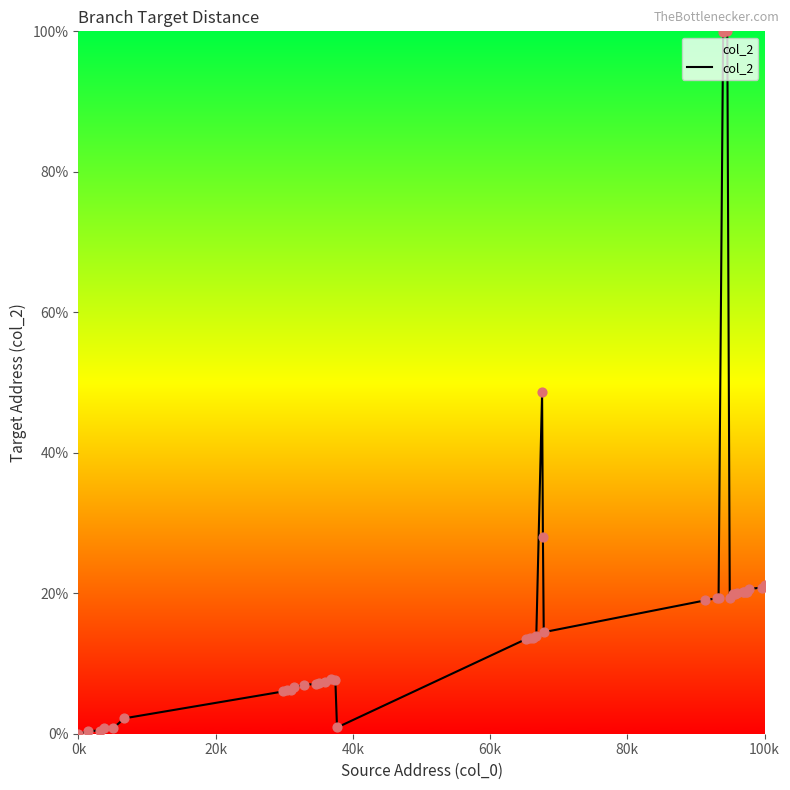

What is the difference between the maximum and minimum values?

100.0